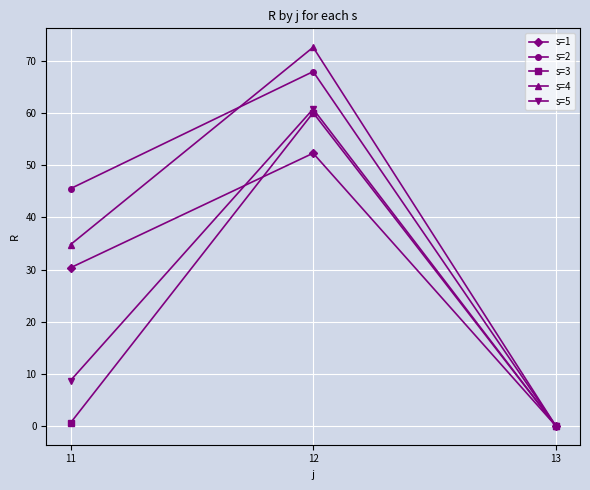

True or false: s=1 has a value of 30.3 at 11.

True